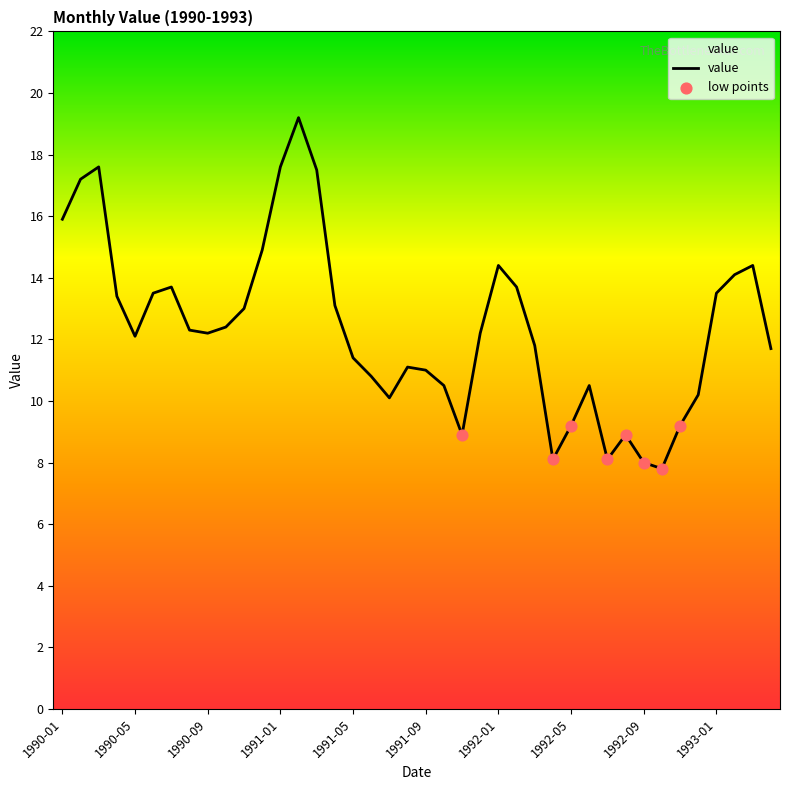

What is the change in value from 1991-04 to 1992-12?

-2.9